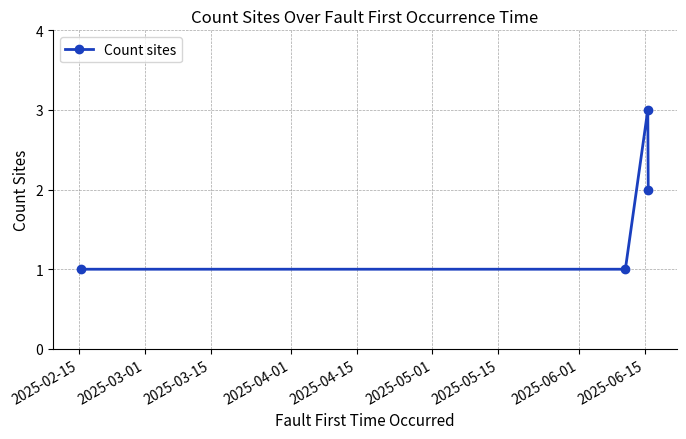

What is the smallest value displayed?

1